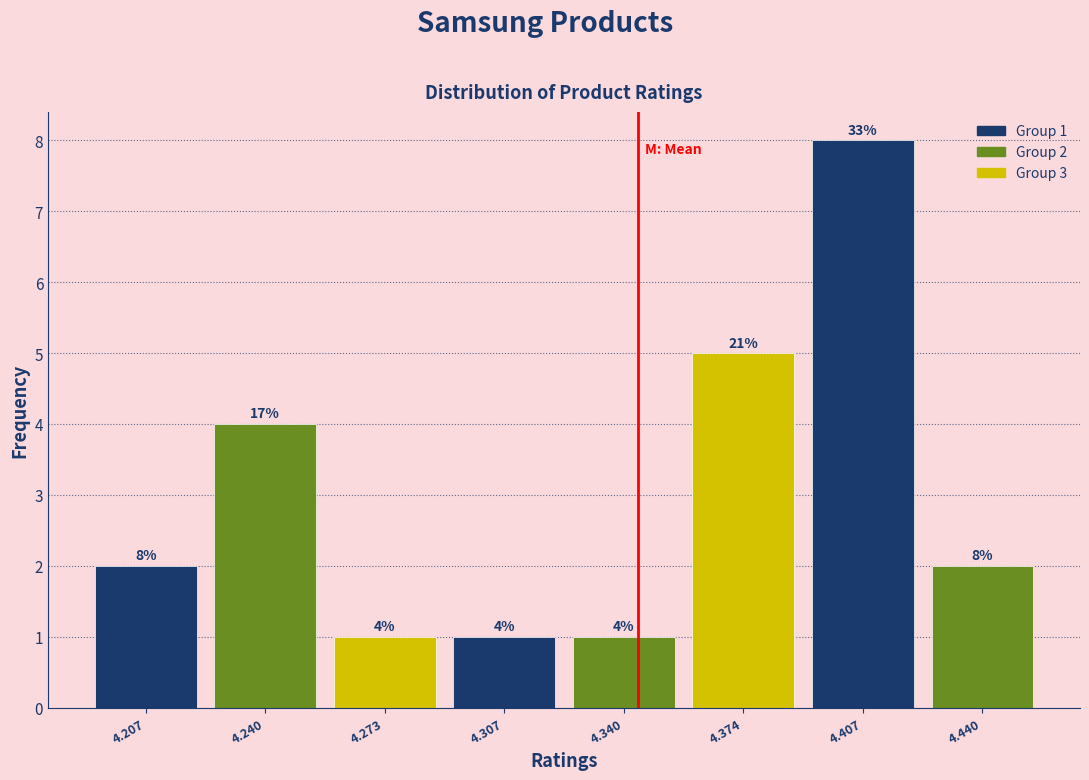

Over which range of the x-axis is the bar tallest?

4.390 to 4.425